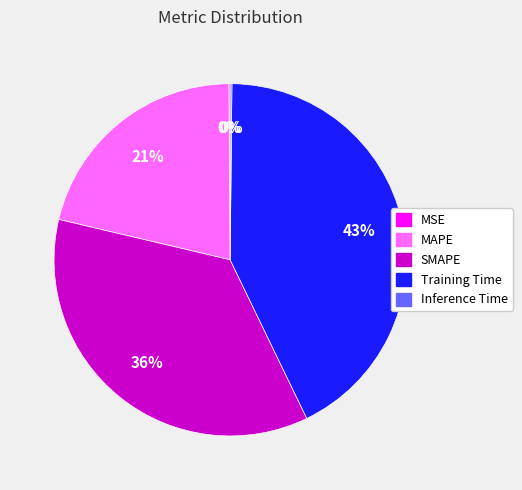

Is it true that MAPE is 21% of the pie?

True